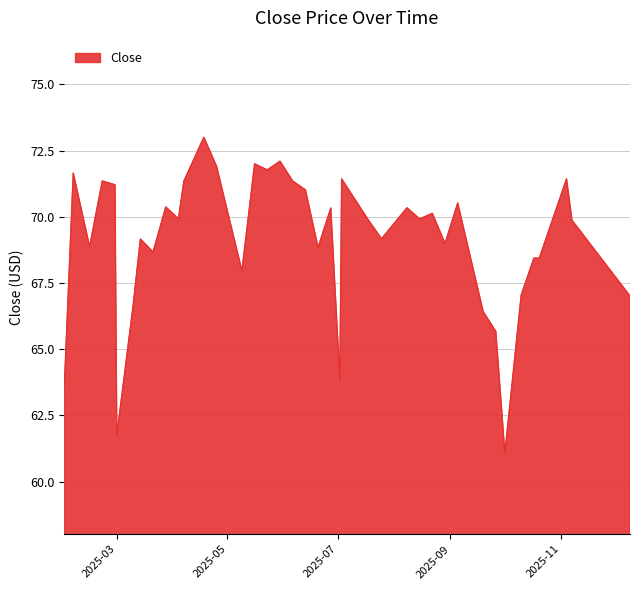

What is the minimum value shown in the chart?

61.1